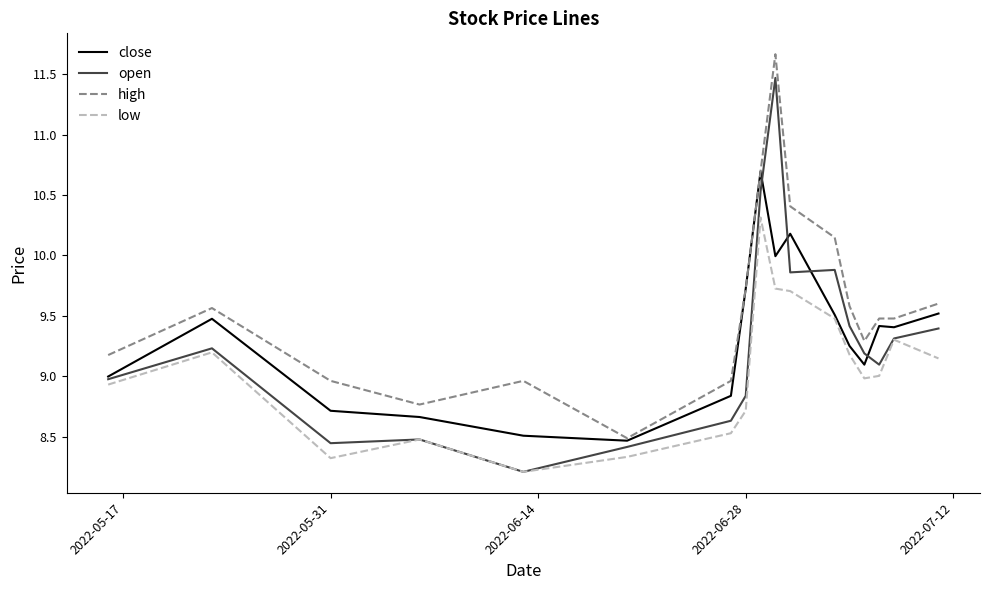

True or false: high and low cross at least once.

False